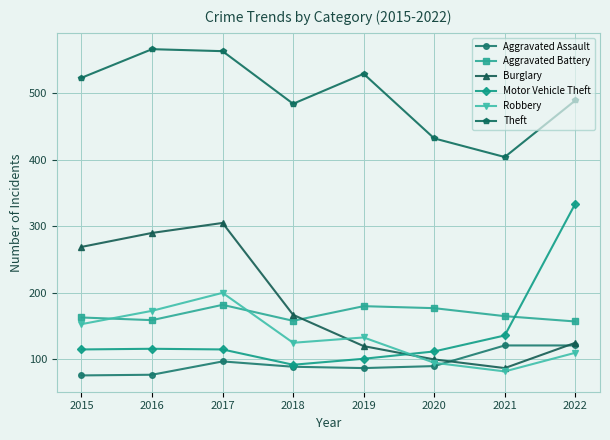

What is the greatest value displayed?

566